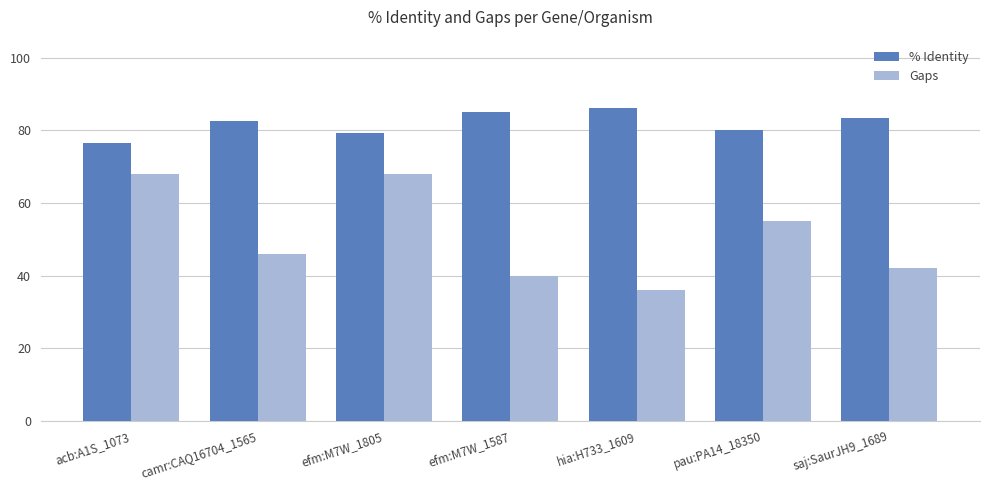

What is the label of the 5th bar from the left?

hia:H733_1609